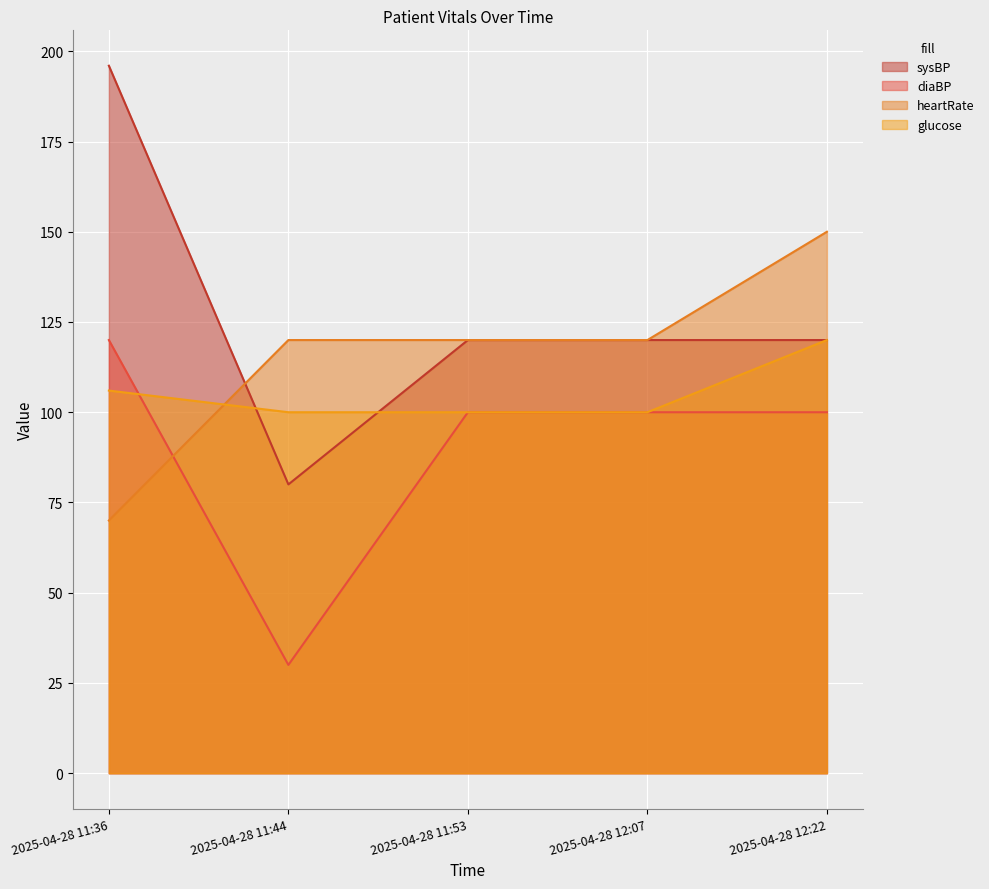

Where does the sysBP series first go above 120?

2025-04-28 11:36